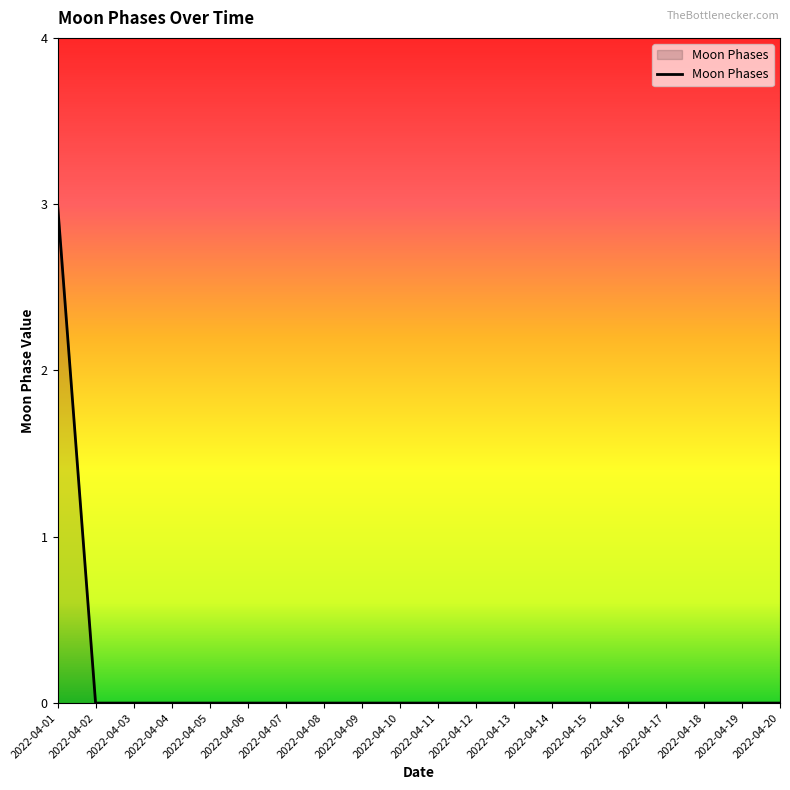

What is the greatest value displayed?

3